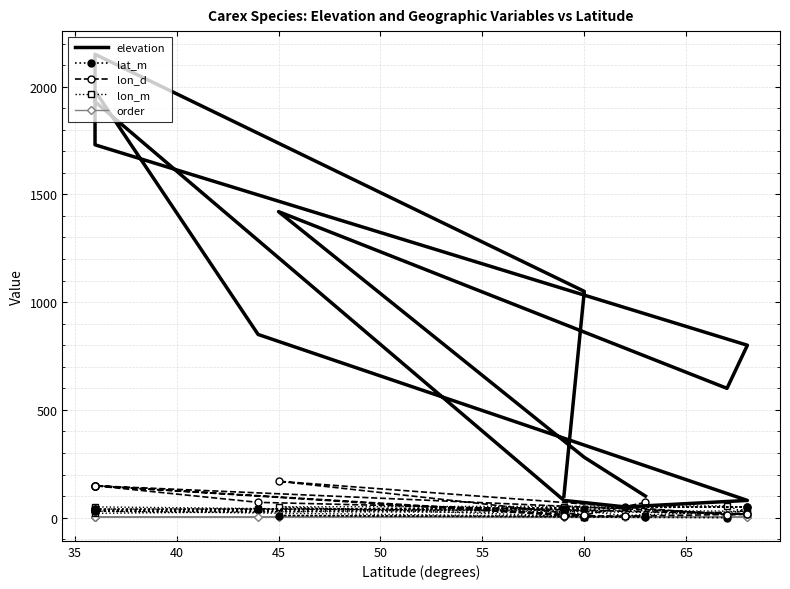

Reading left to right, extract all data points from this chart.

elevation: 100	1050	2150	1980	850	80	50	80	1930	1950	1730	800	600	1420	280	100
lat_m: 40	40	30	40	40	50	50	25	30	40	35	50	0	10	5	5
lon_d: 10	10	148	148	71	16	7	10	148	148	148	16	14	169	12	71
lon_m: 50	5	30	40	40	30	10	40	20	40	50	20	55	50	5	10
order: 3	1	3	3	3	3	1	3	3	3	3	3	1	3	3	3